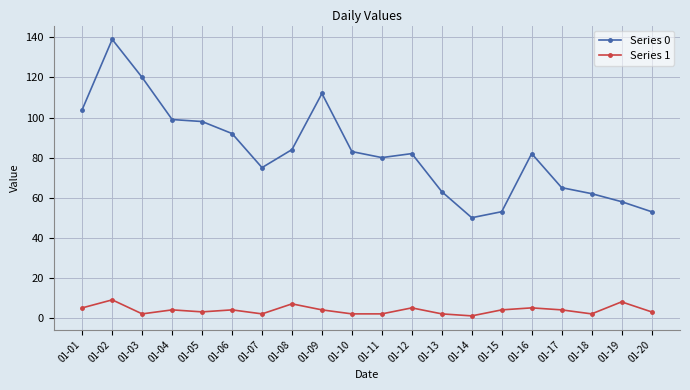

True or false: Series 1 has more than 1 points higher than both neighbors.

True